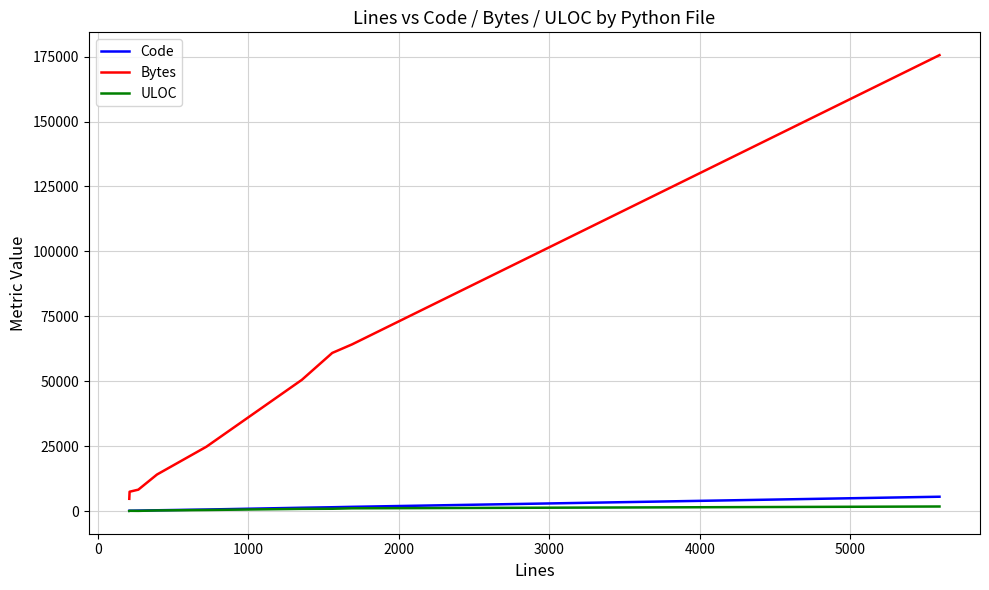

Does the chart have visible grid lines?

Yes